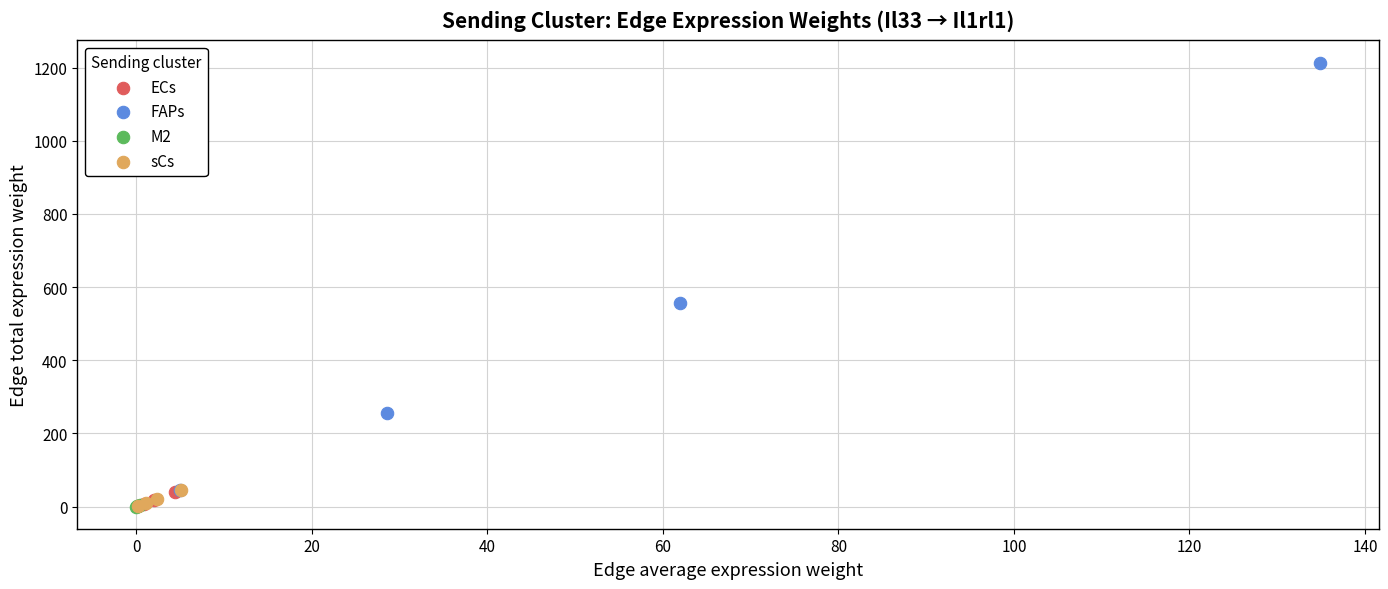

Which series has the widest spread of Y values?

FAPs